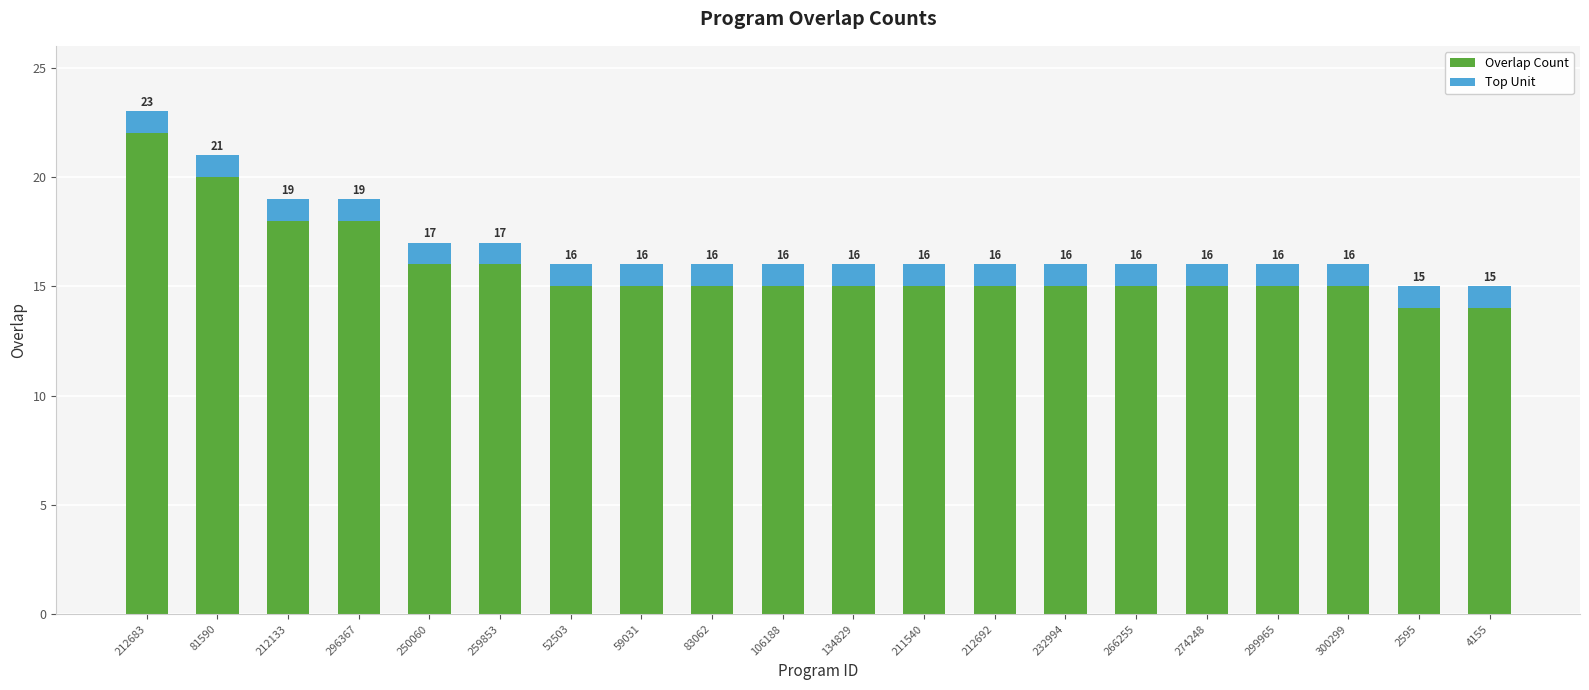

Count the Overlap Count values in the range 15 to 16.

14